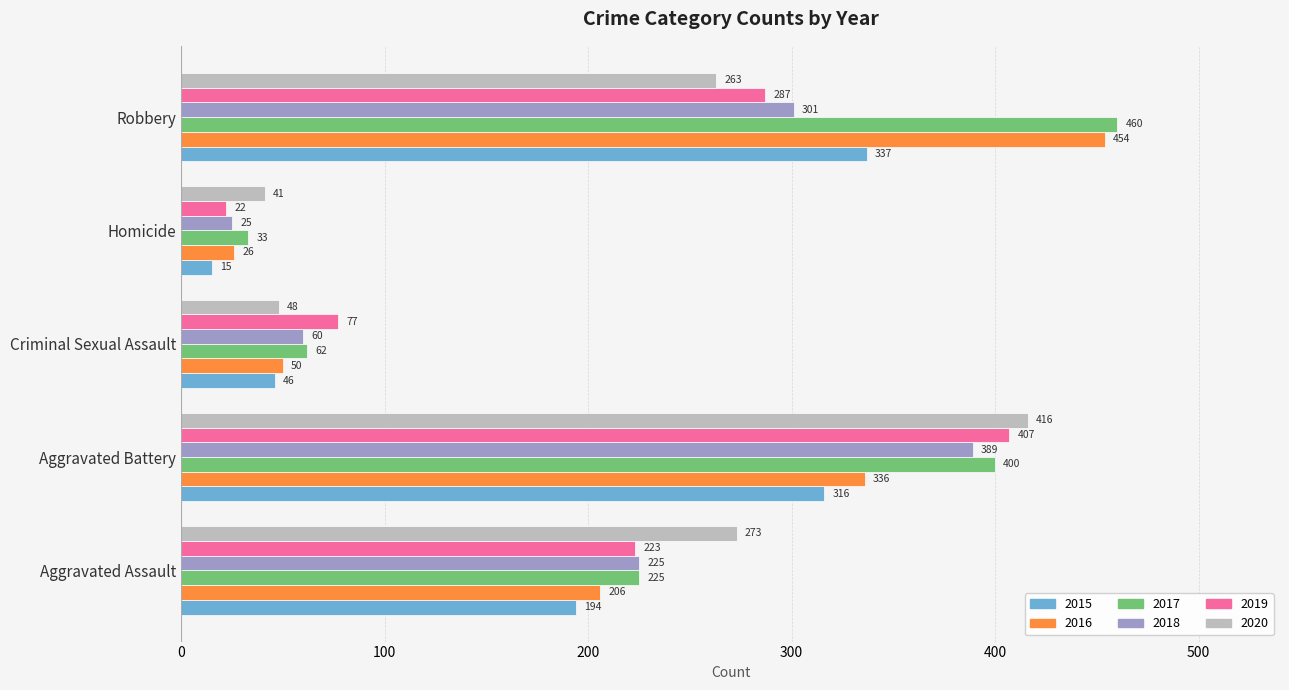

True or false: 2016 has a value of 336 at Aggravated Battery.

True